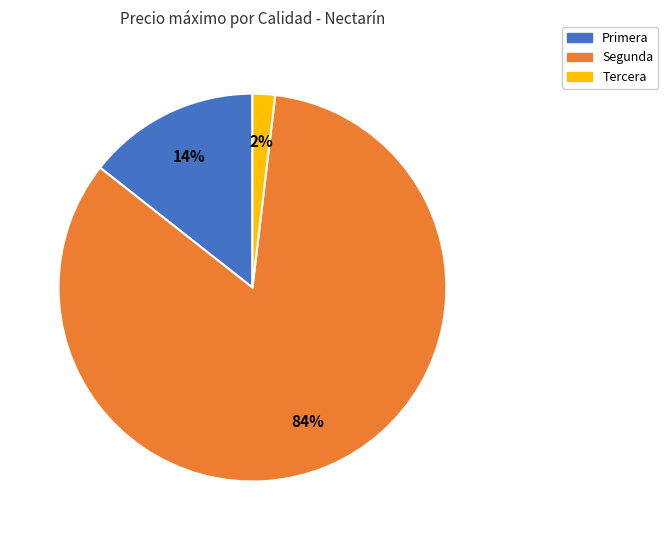

Combined, do Primera and Tercera account for over 50%?

No